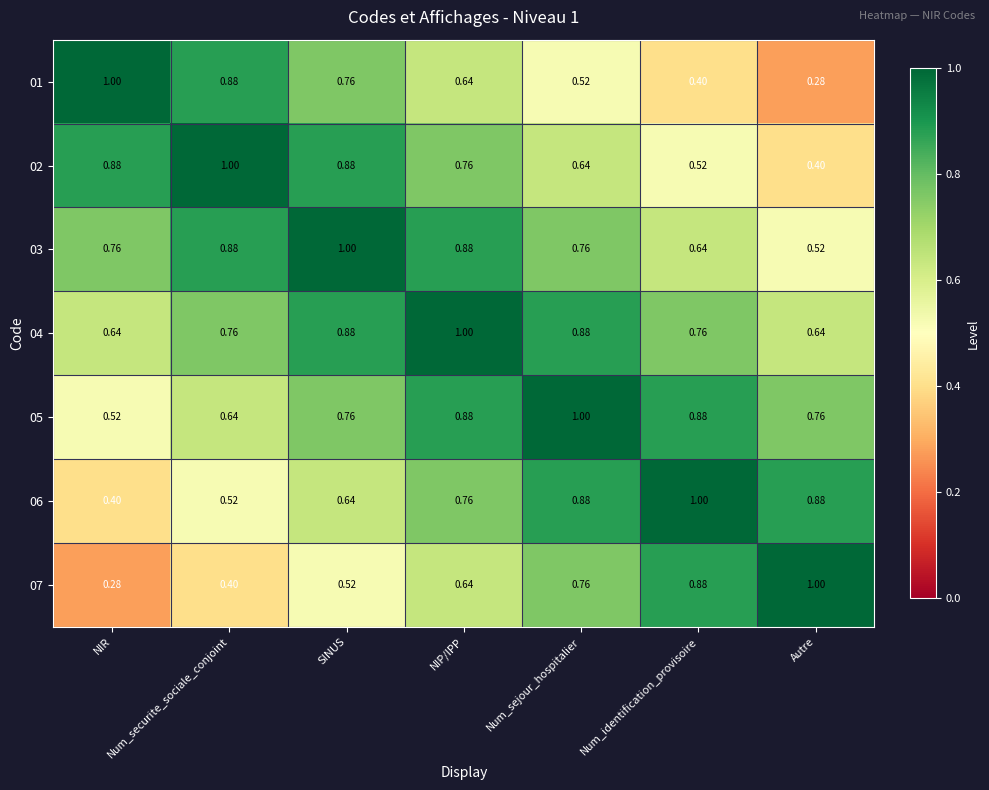

At which category is the sum across all series the highest?

NIP/IPP